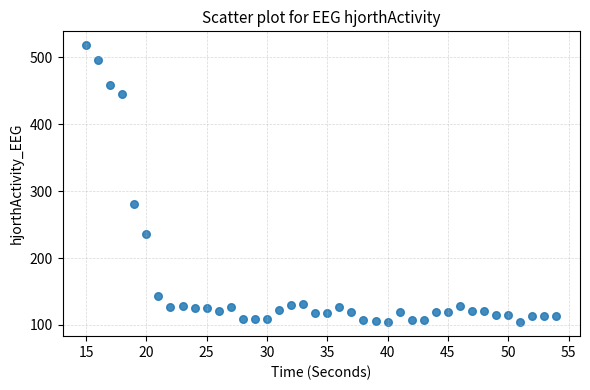

What is the range of Y values (max minus min)?

414.6